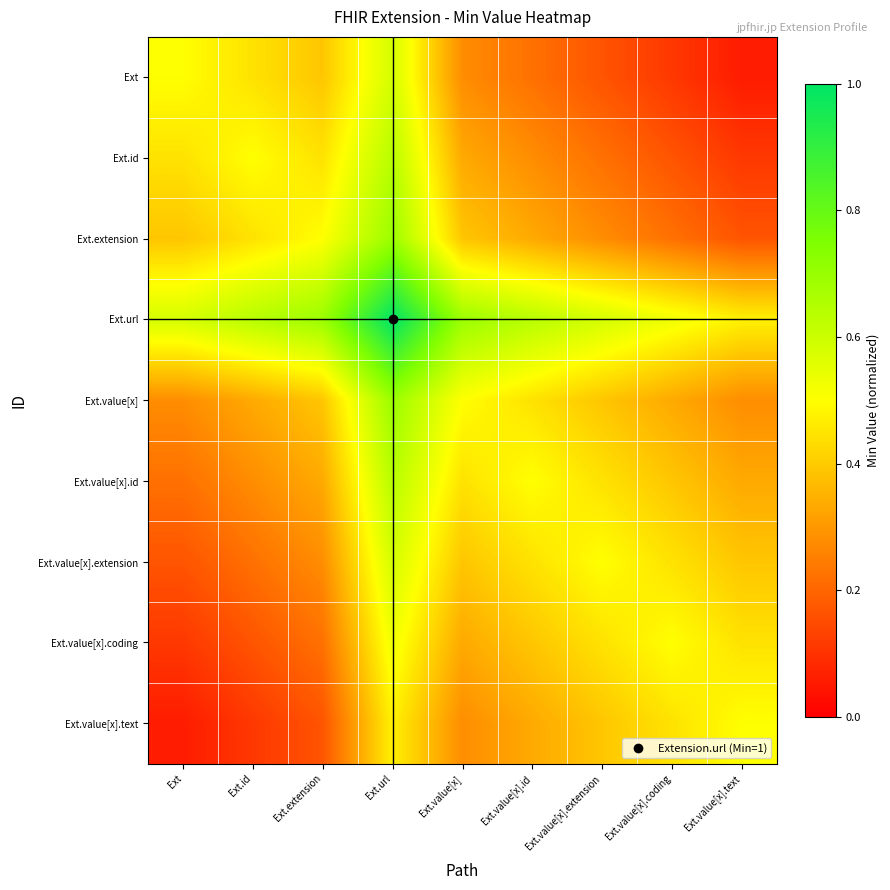

Count the number of categories in the chart.

9